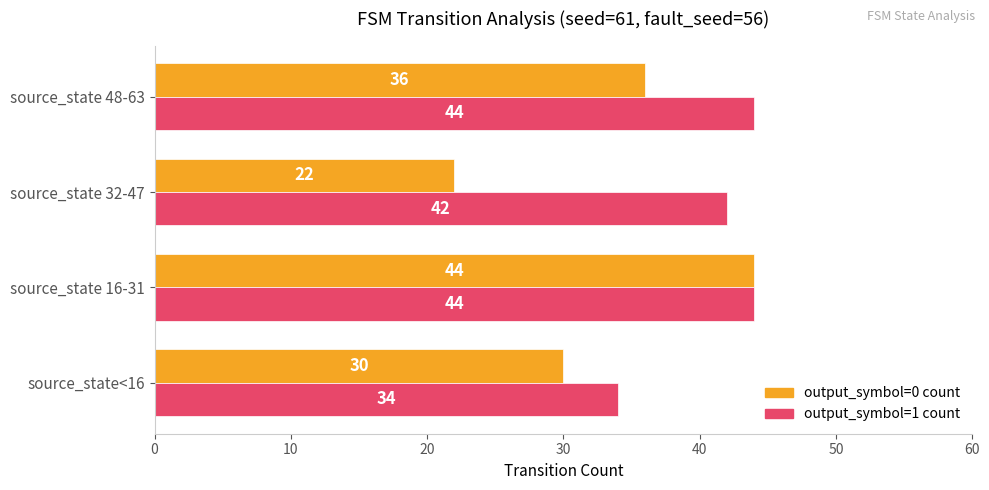

What is the difference between the maximum and minimum values in the output_symbol=0 count series?

22